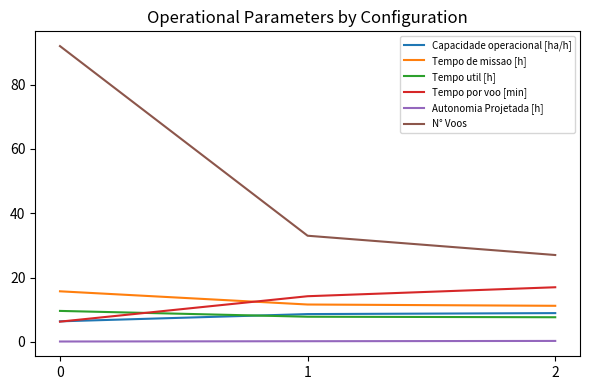

Is it true that N° Voos equals 33.0 at 1?

True